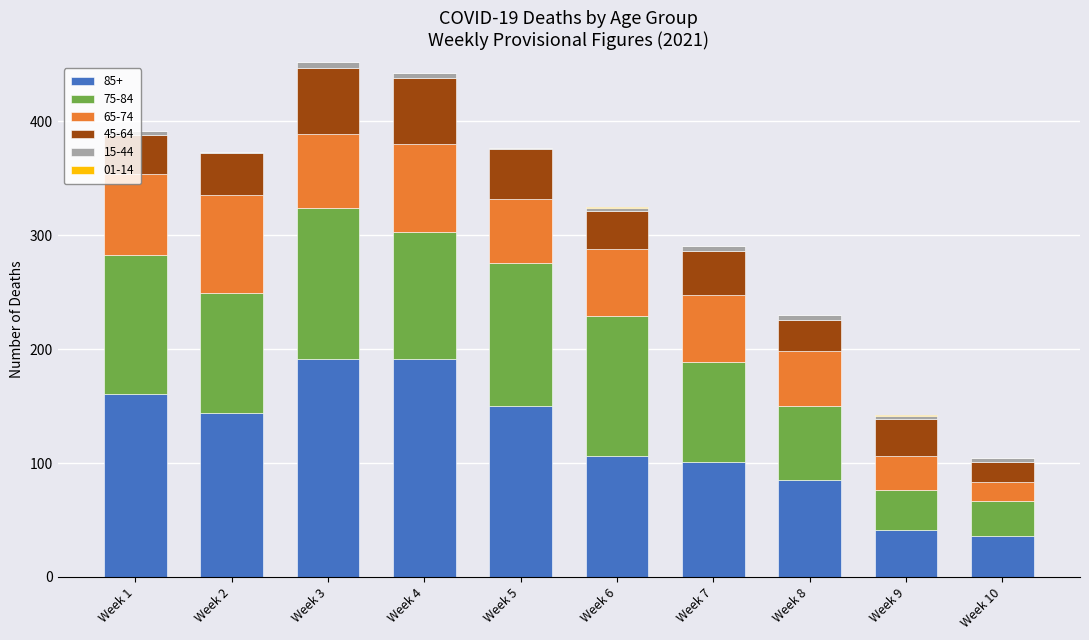

The value of 85+ at Week 4 is 191. True or false?

True